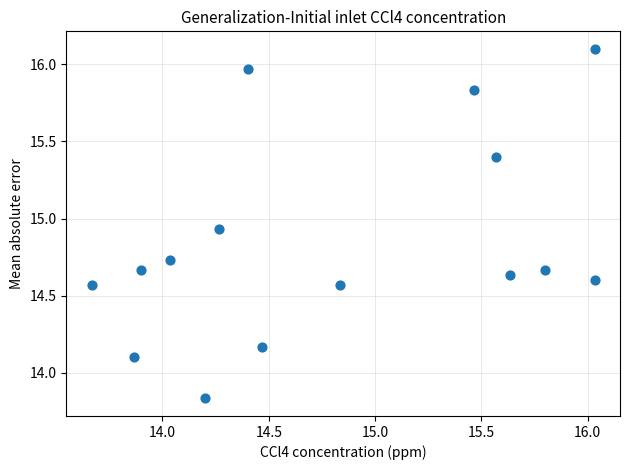

What is the range of Y values (max minus min)?

2.3